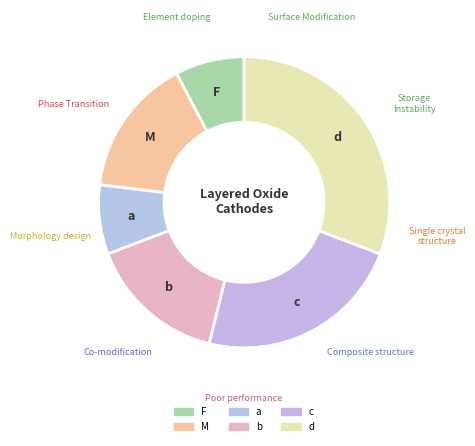

How many slices are in this pie chart?

6